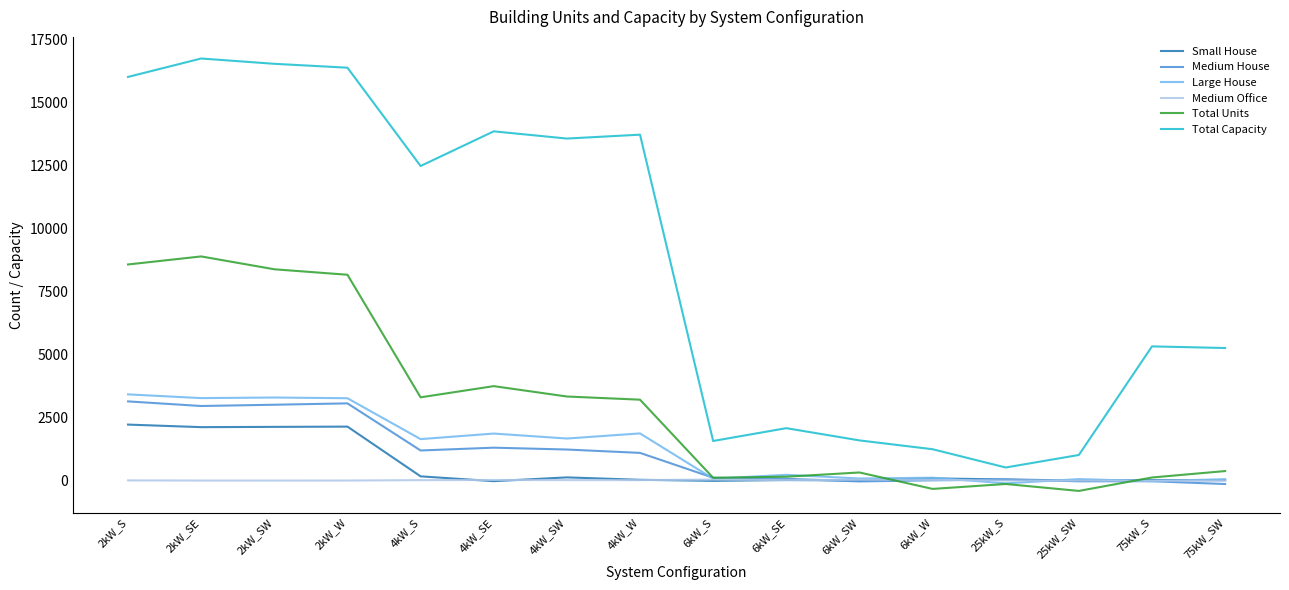

List the series in order of their peak value, lowest first.

Medium Office, Small House, Medium House, Large House, Total Units, Total Capacity